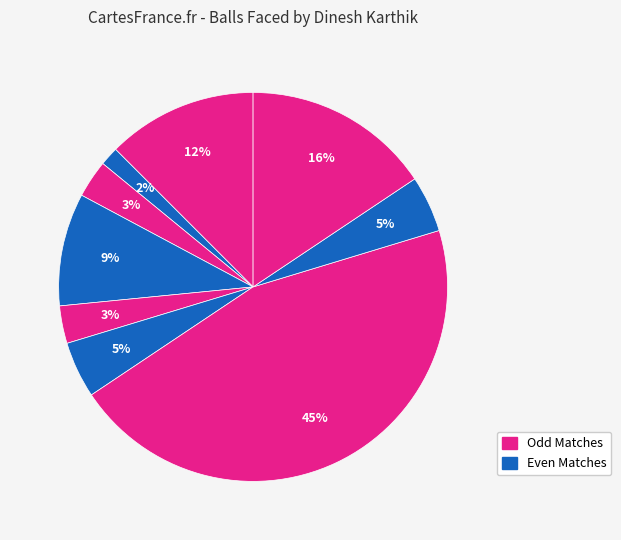

How many segments does this pie chart have?

9